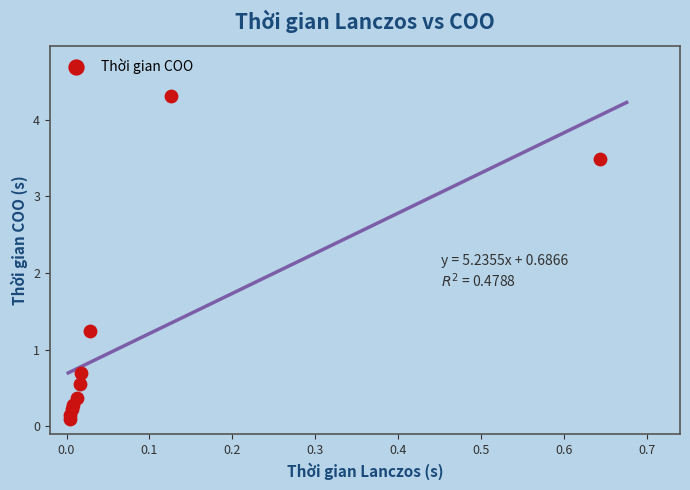

What is the range of X values (max minus min)?

0.6